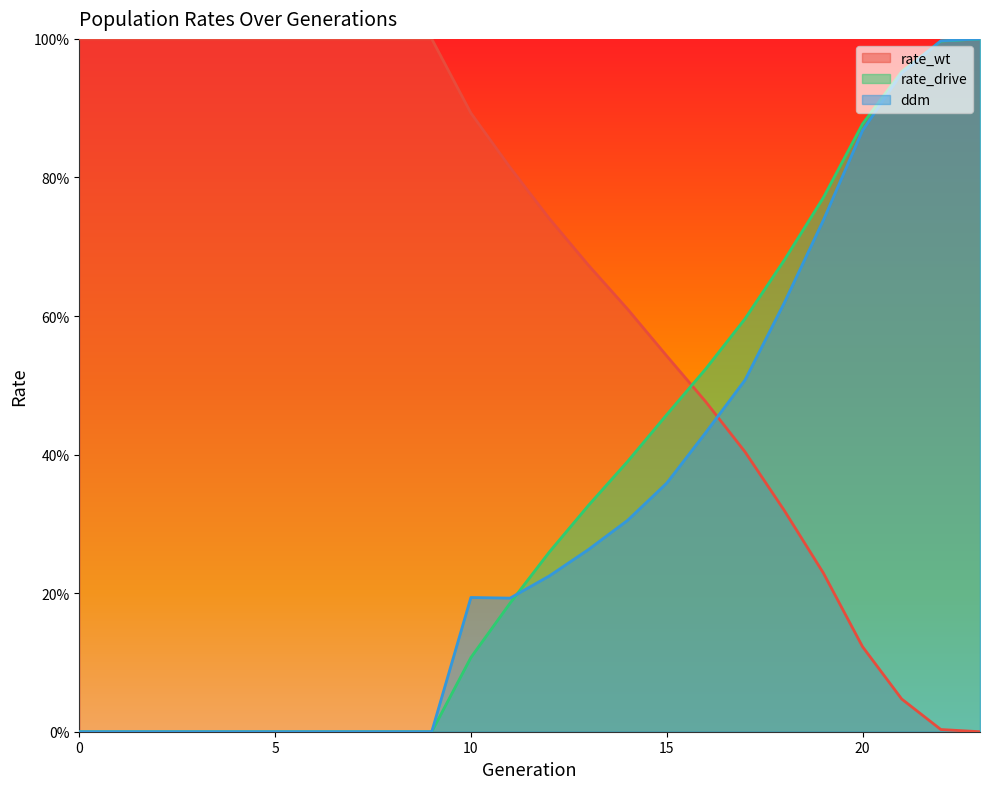

What is the average value of the ddm series?

0.3